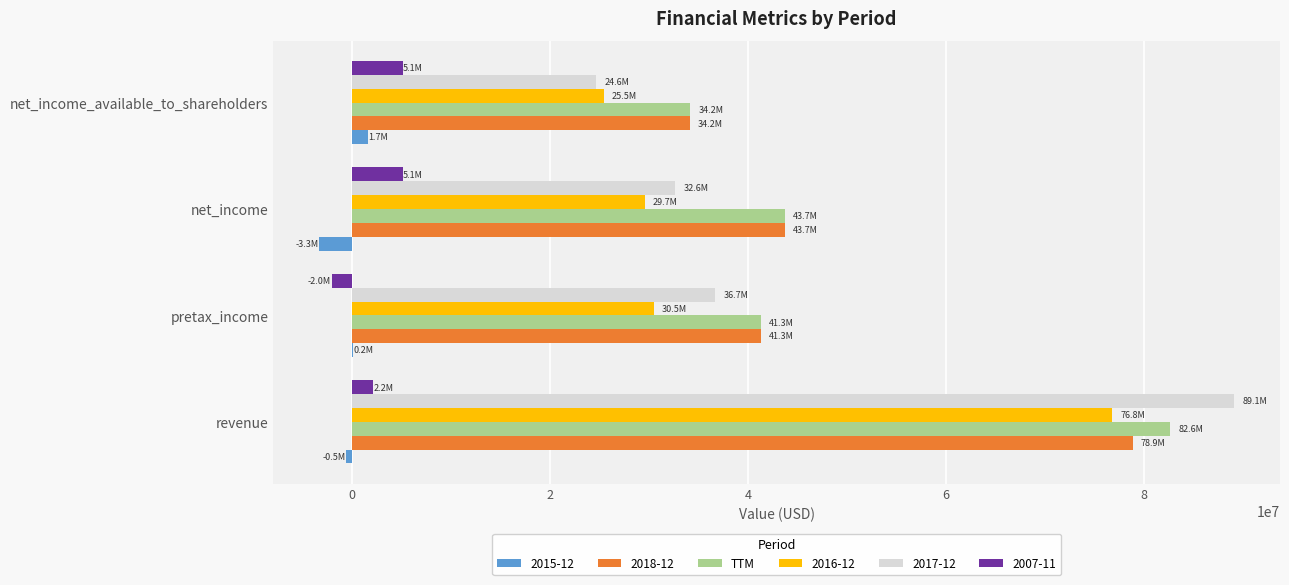

Read the TTM value at net_income.

43712000